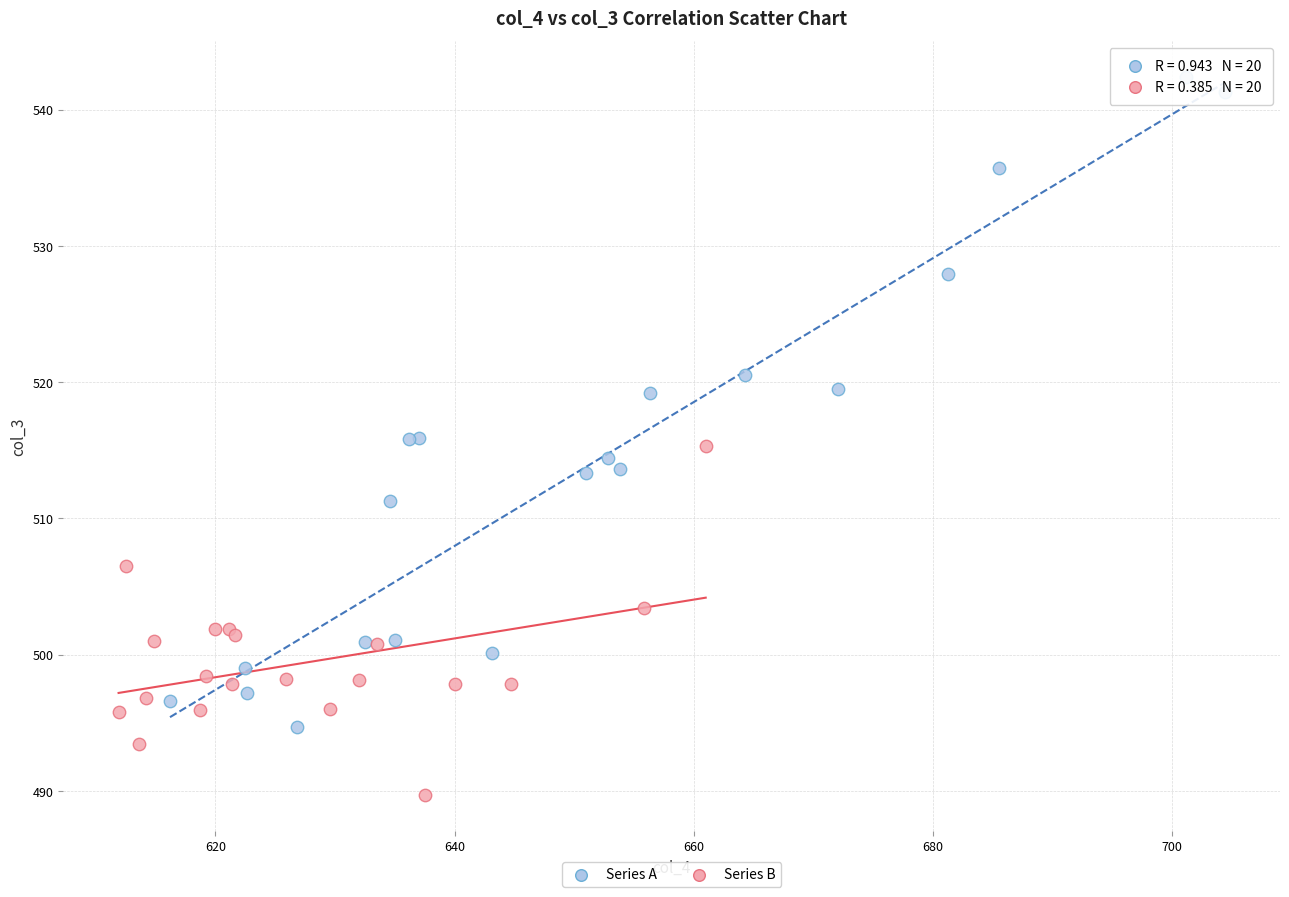

Which series contains the lowest Y value?

Series B